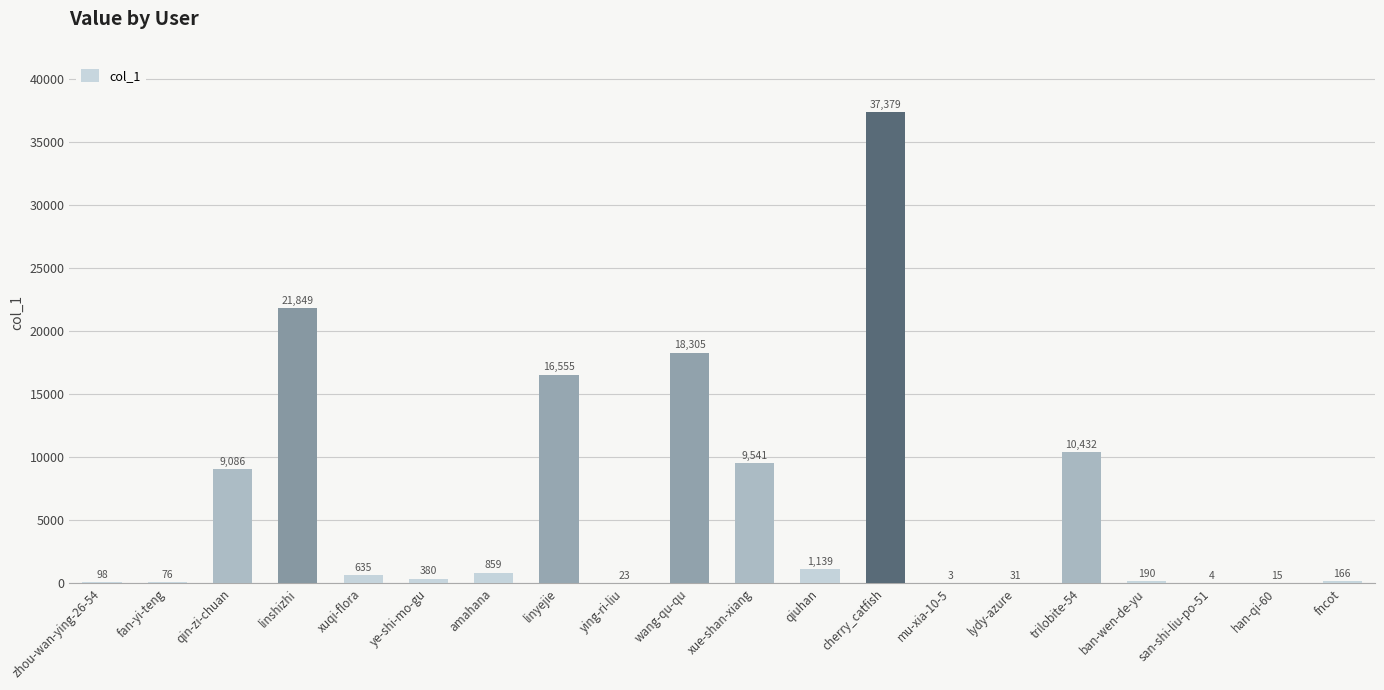

What is the approximate value at zhou-wan-ying-26-54, to the nearest 50?

100